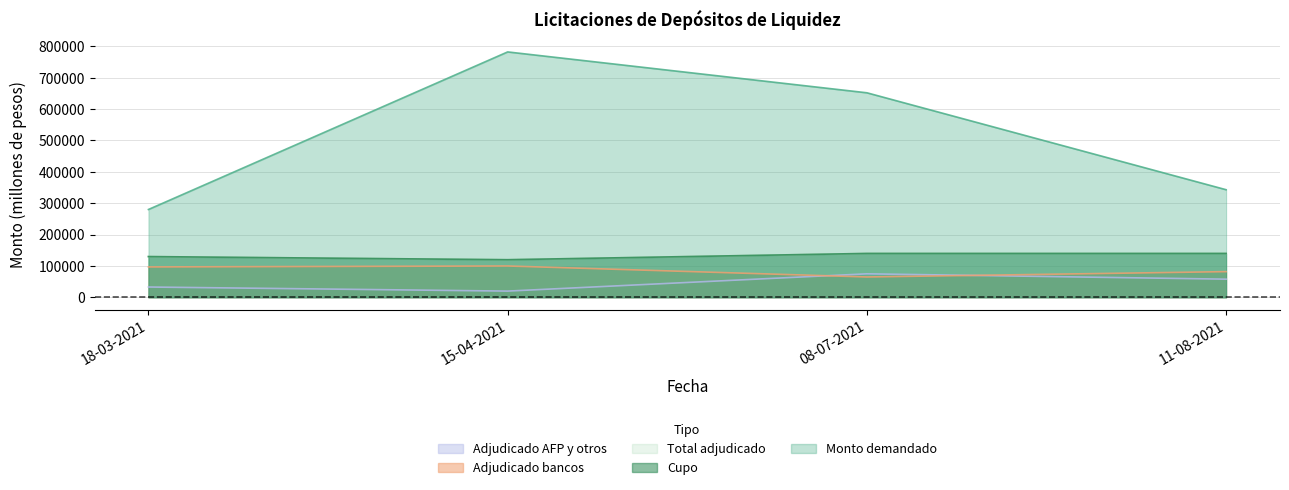

Count the number of data series in this chart.

5